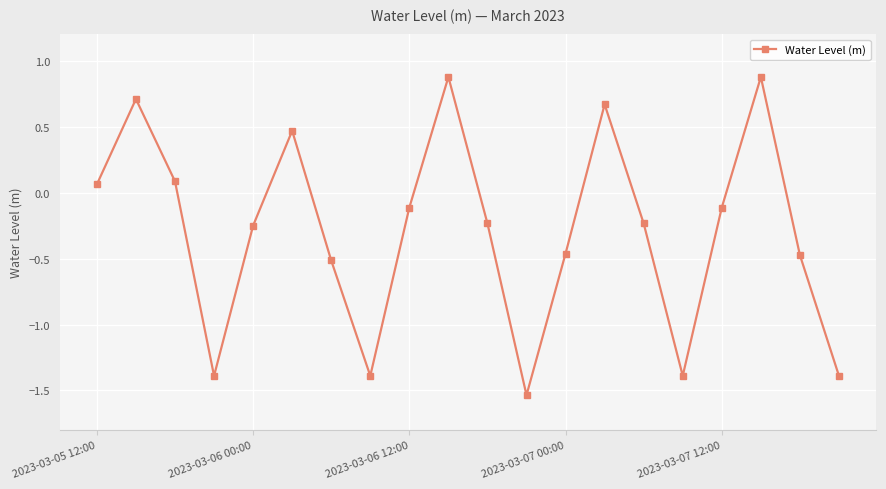

True or false: the data has more than 0 interior local peaks.

True